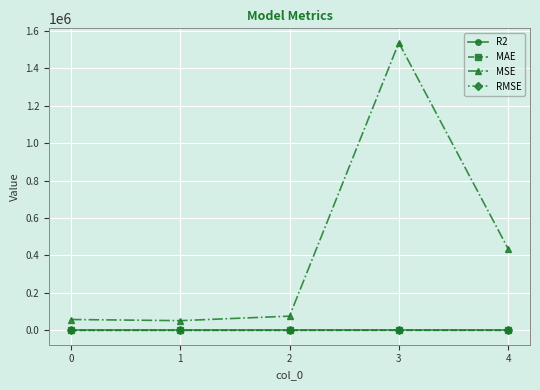

True or false: MAE has more than 2 points higher than both neighbors.

False